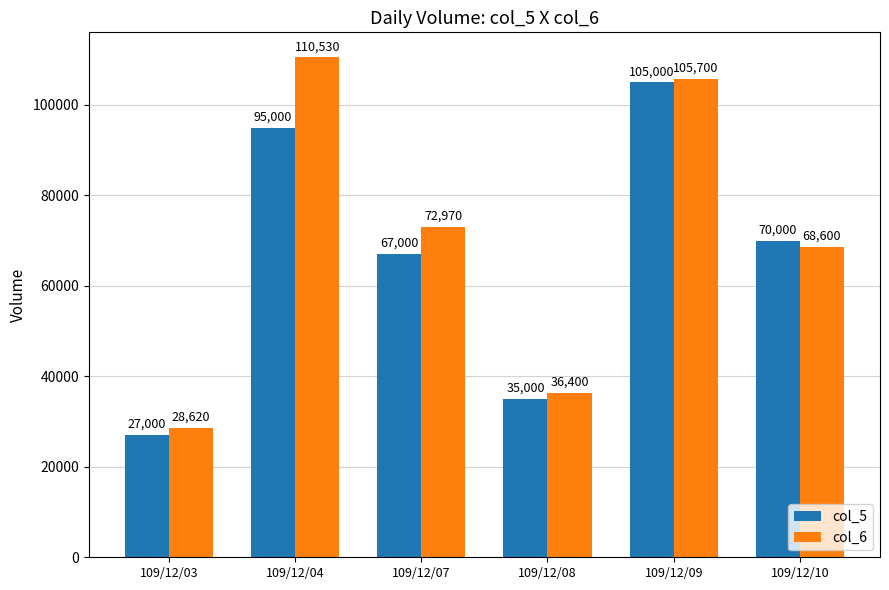

Is the value of col_6 at 109/12/07 greater than the value of col_5 at 109/12/08?

Yes